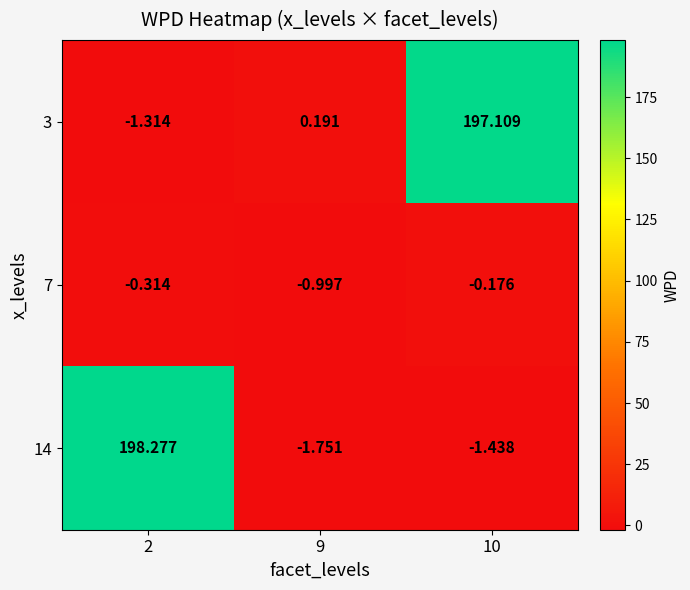

Is the value of 7 at 9 greater than the value of 14 at 9?

Yes